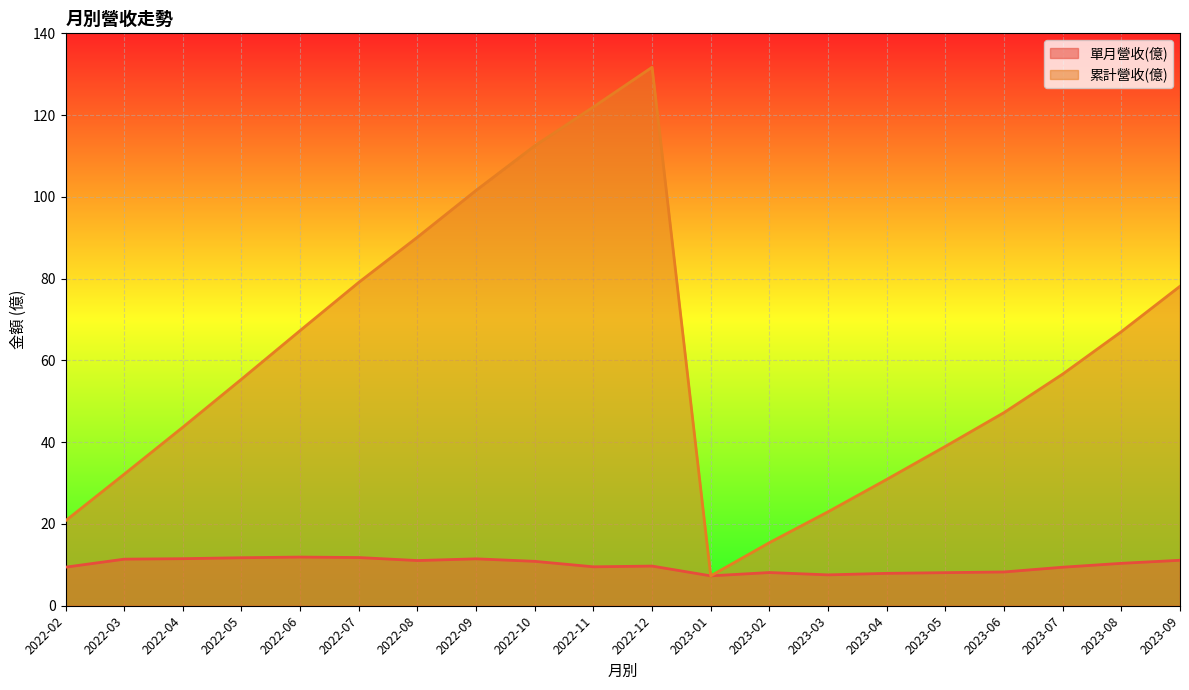

Which category has the lowest value across all series?

2023-01